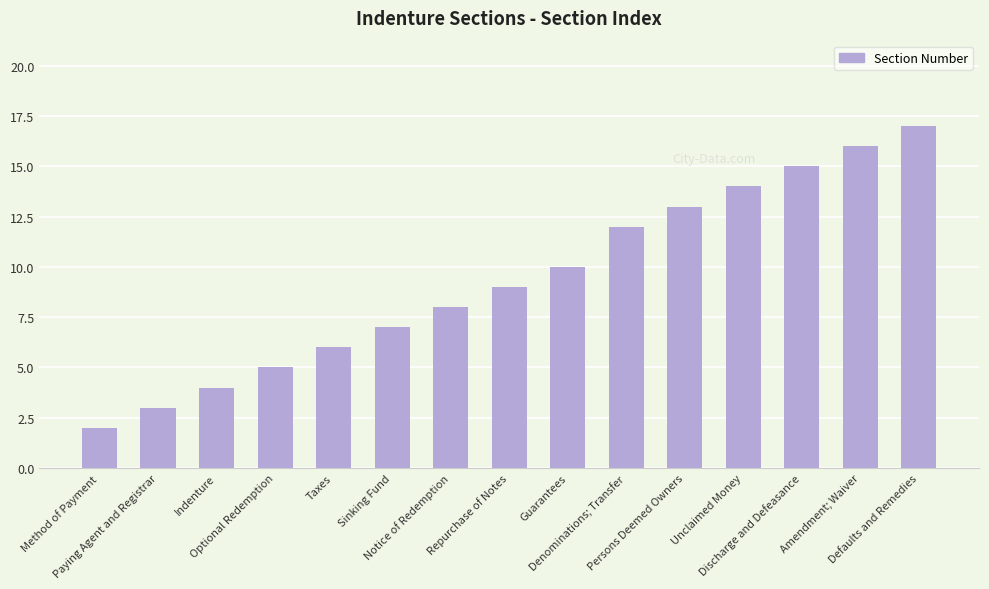

Reading right to left, list all the values displayed in this chart.

Defaults and Remedies=17	Amendment; Waiver=16	Discharge and Defeasance=15	Unclaimed Money=14	Persons Deemed Owners=13	Denominations; Transfer=12	Guarantees=10	Repurchase of Notes=9	Notice of Redemption=8	Sinking Fund=7	Taxes=6	Optional Redemption=5	Indenture=4	Paying Agent and Registrar=3	Method of Payment=2